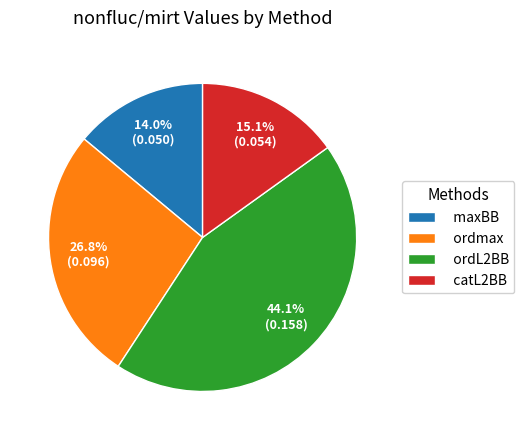

Combined, what portion of the pie is ordL2BB and catL2BB?

59.2%